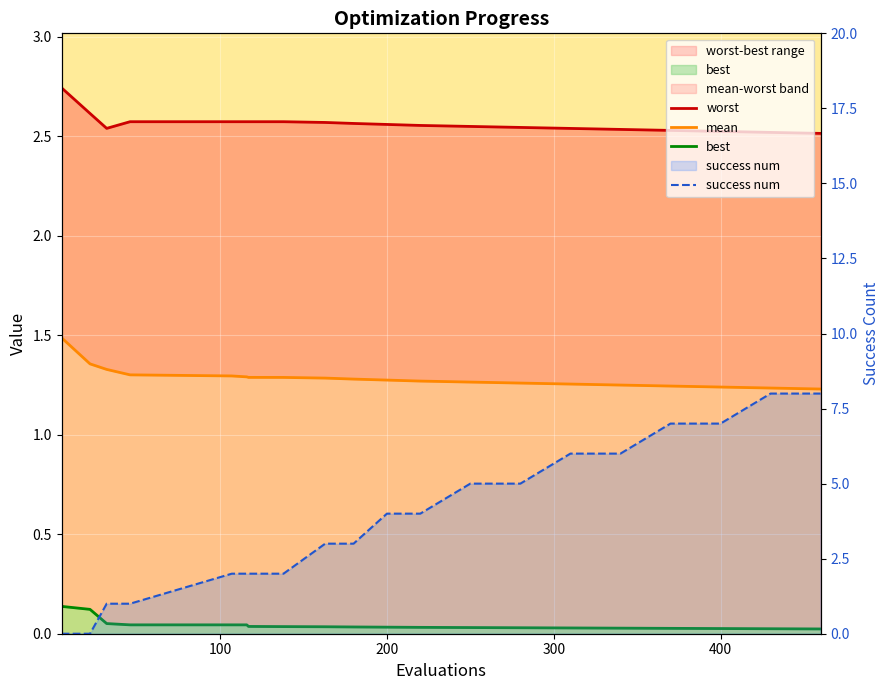

Which series has the largest total across all categories?

success num